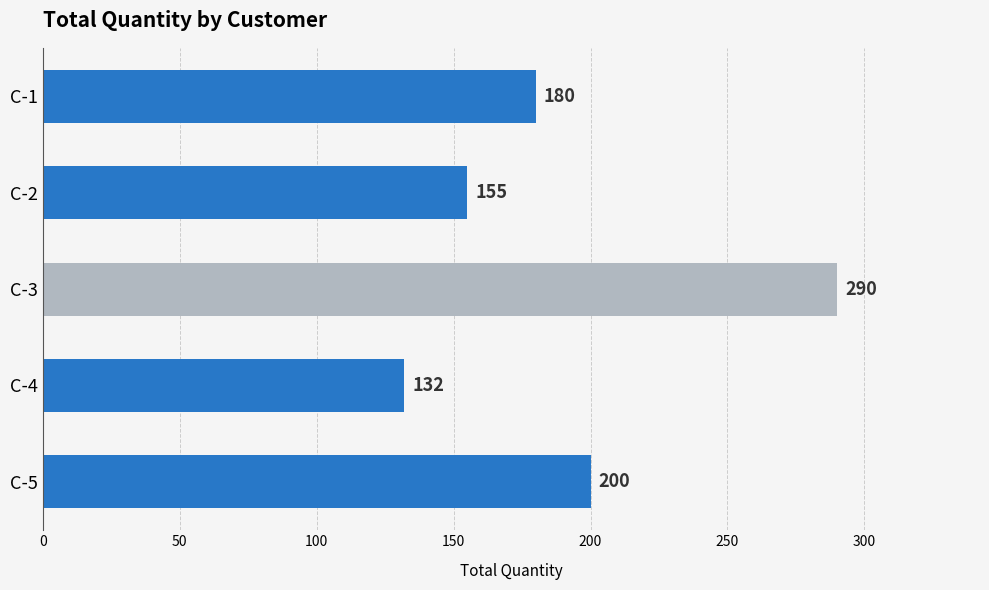

What is the smallest value displayed?

132